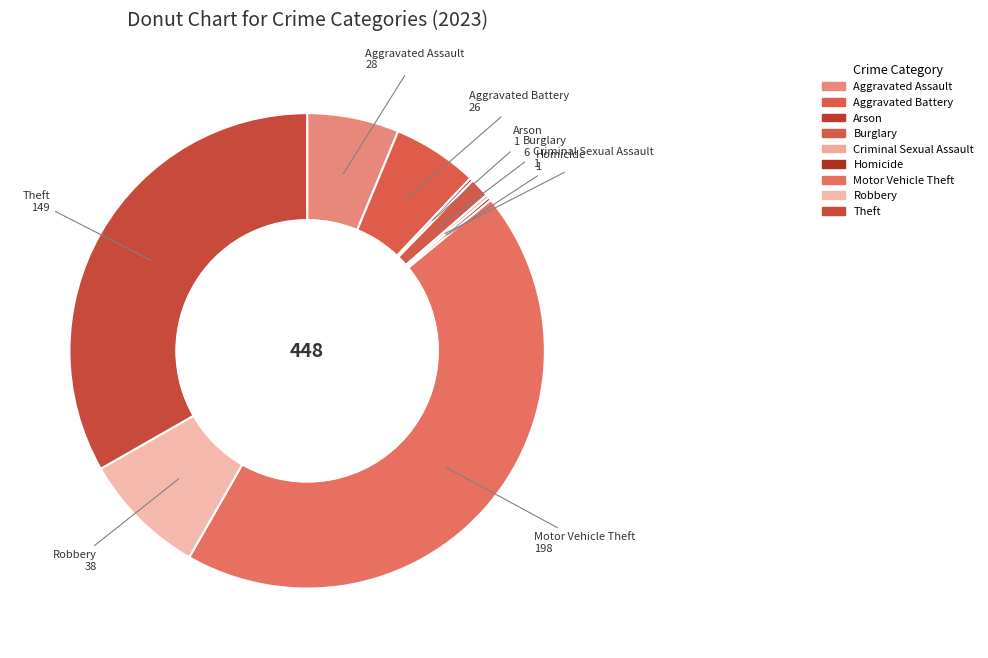

Is there a majority slice in this chart?

No